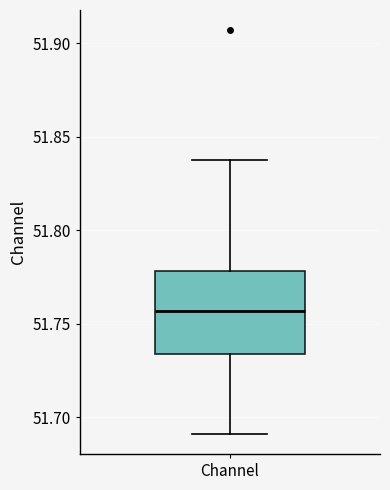

Where does the lower whisker of the box for Channel end on the y-axis? The values are not printed on the chart, so give them approximately, as read against the axis.

51.690